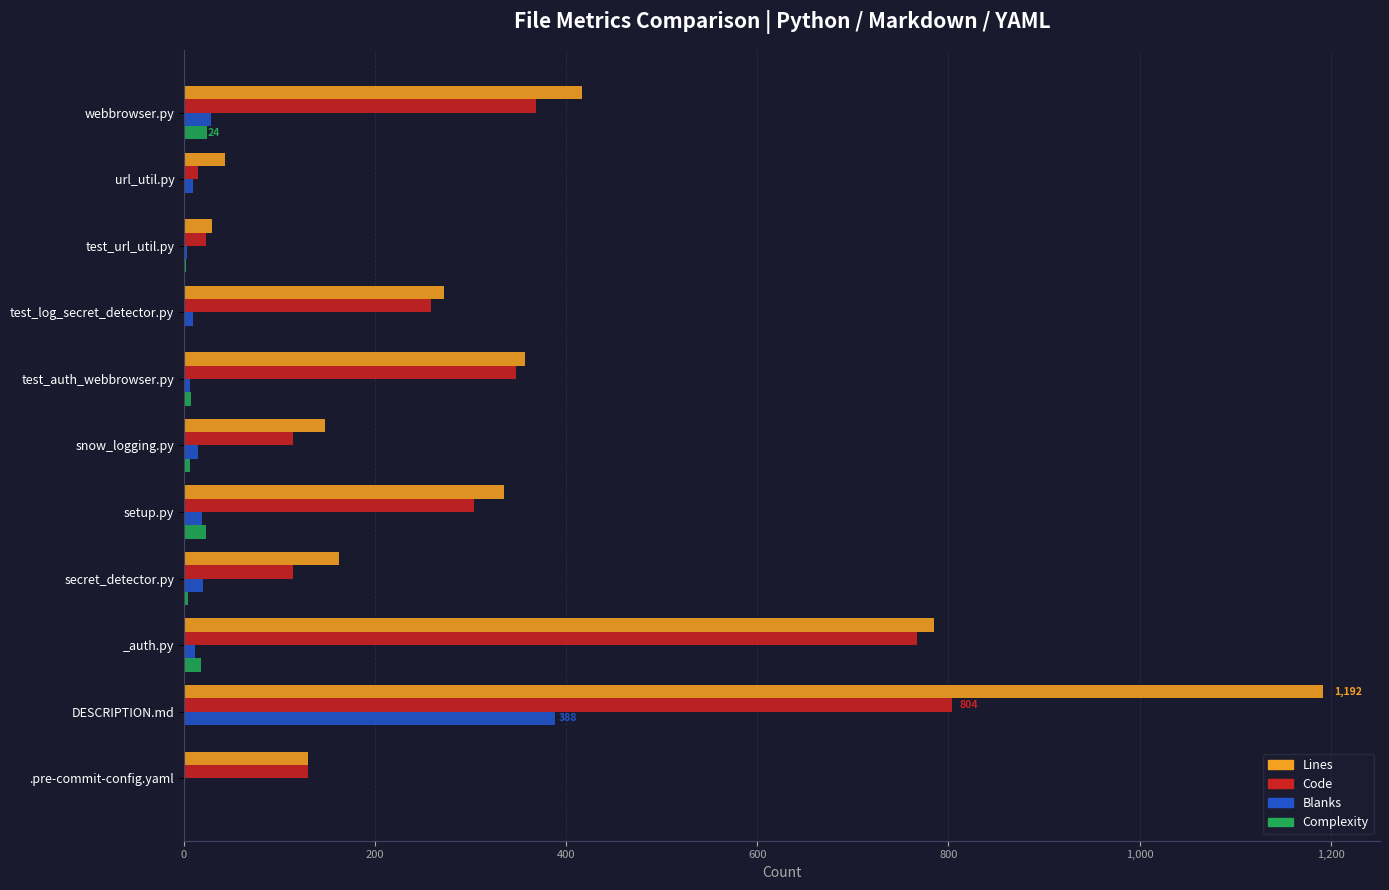

The value of Lines at .pre-commit-config.yaml is 130. True or false?

True